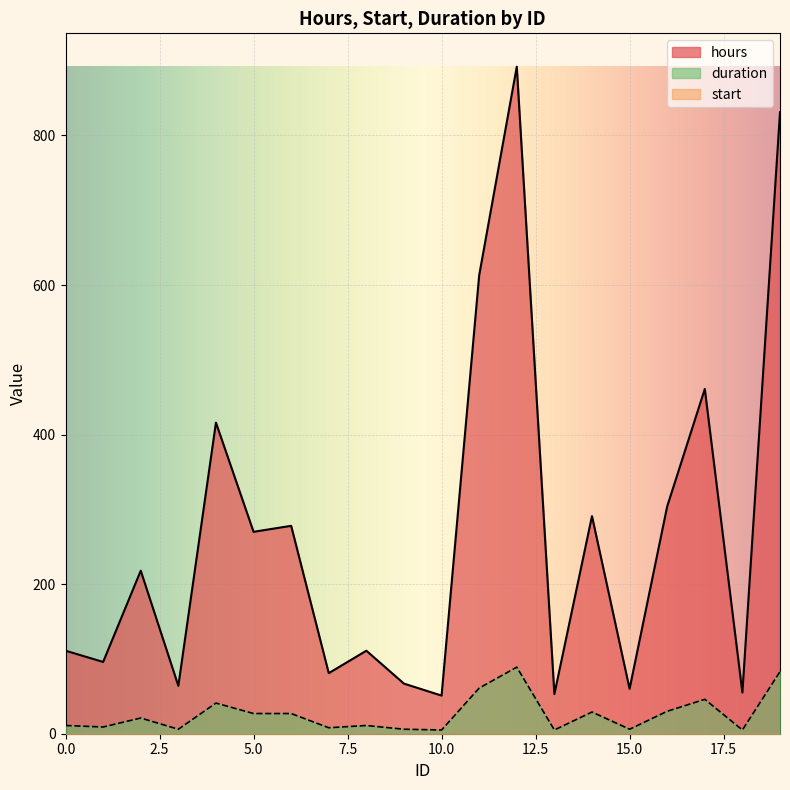

The hours series shows 267 at 12. True or false?

False